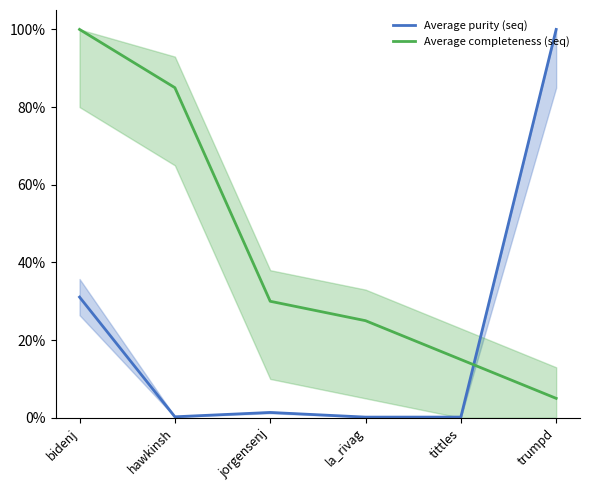

At which category does Average purity (seq) reach its first local valley?

hawkinsh